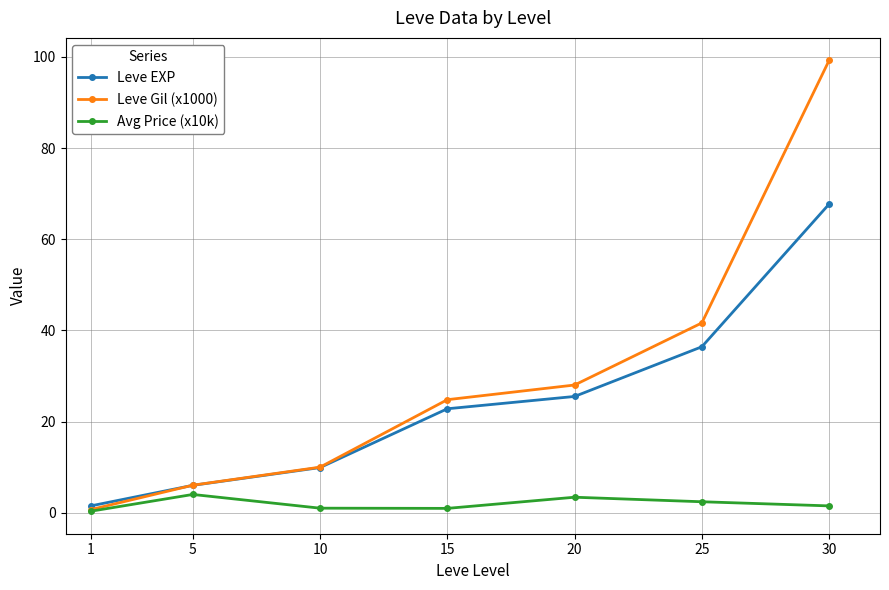

Which label corresponds to the largest value in the chart?

30